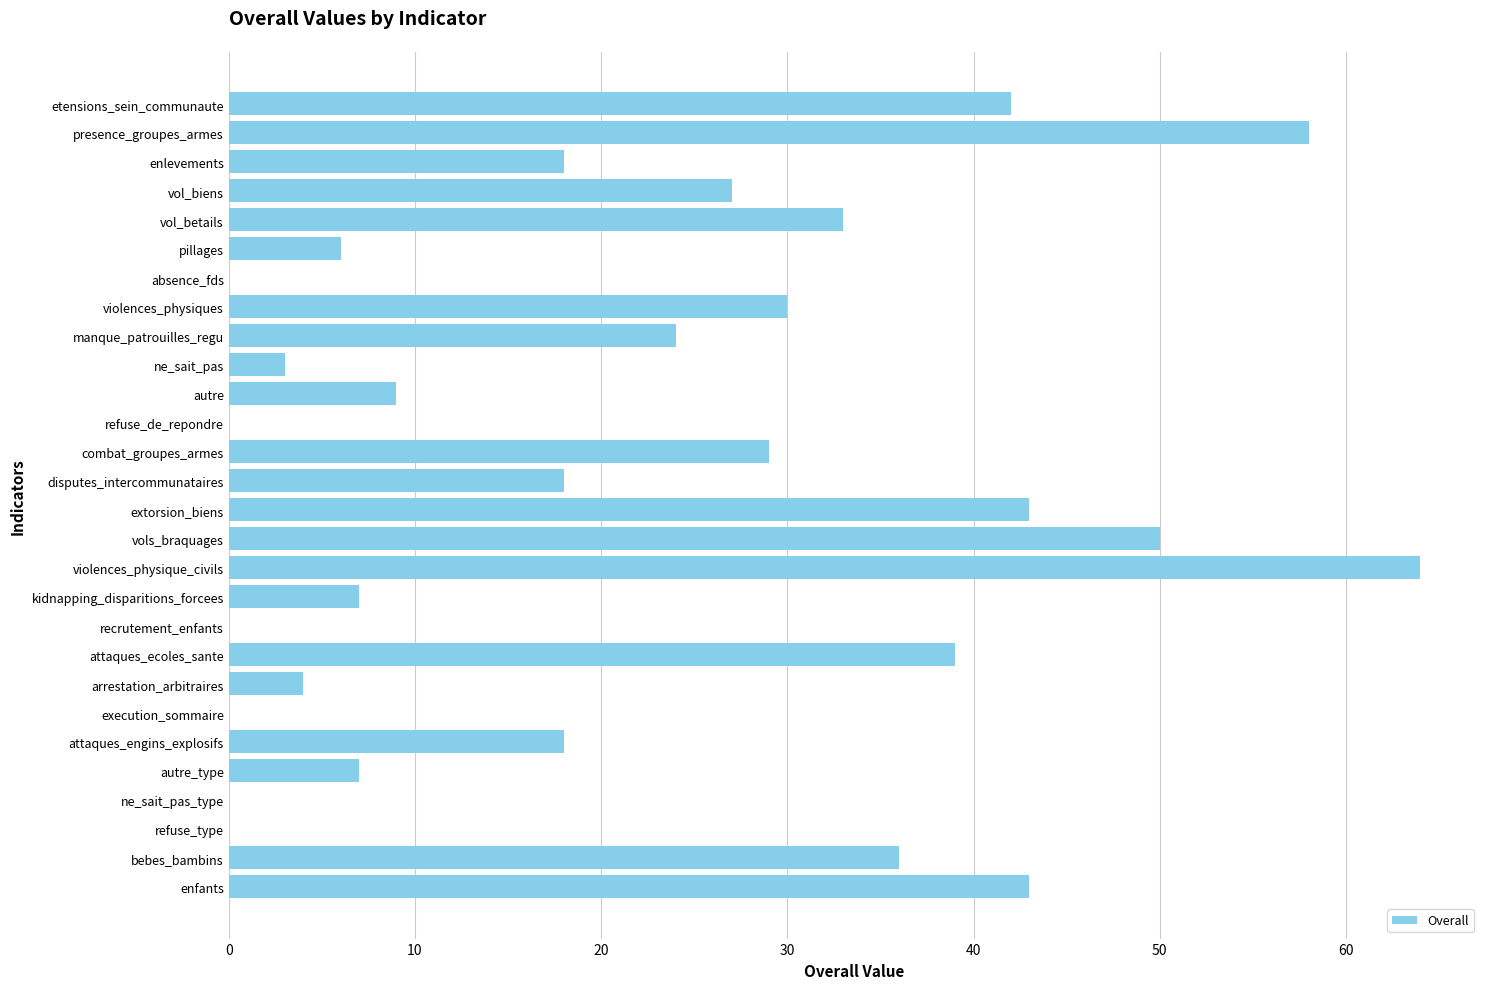

True or false: the data shows 7 at kidnapping_disparitions_forcees.

True